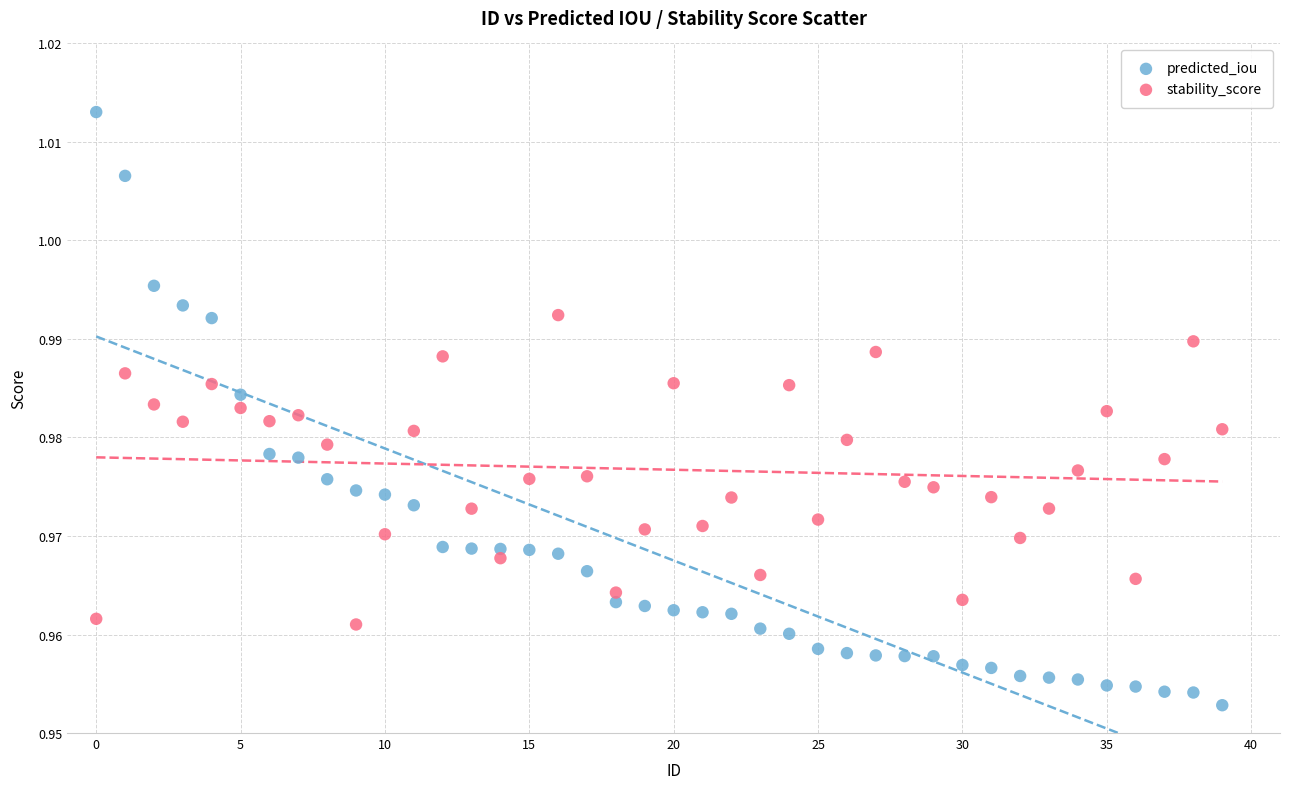

Which series has the widest spread of Y values?

predicted_iou